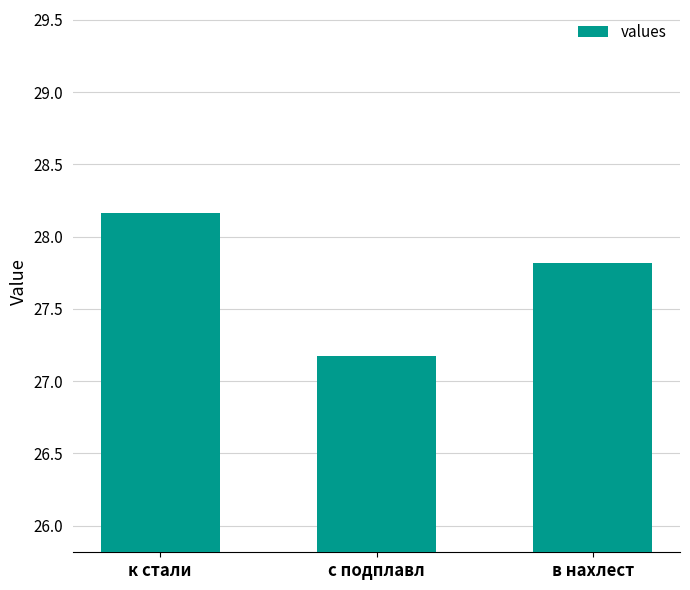

List the labels in order of value, smallest first.

с подплавл, в нахлест, к стали